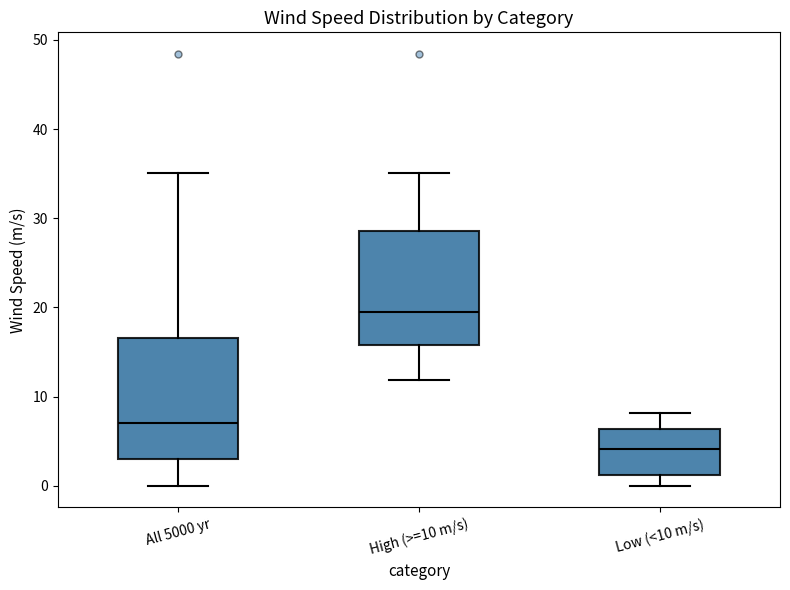

Reading left to right, read every box against the y-axis: the position of its median line, the range the box covers, and the ends of its whiskers. The values are not printed on the chart, so give them approximately, as read against the axis.

All 5000 yr: median 7, box 3 to 17, whiskers 0 to 35
High (>=10 m/s): median 19, box 16 to 29, whiskers 12 to 35
Low (<10 m/s): median 4, box 1 to 6, whiskers 0 to 8